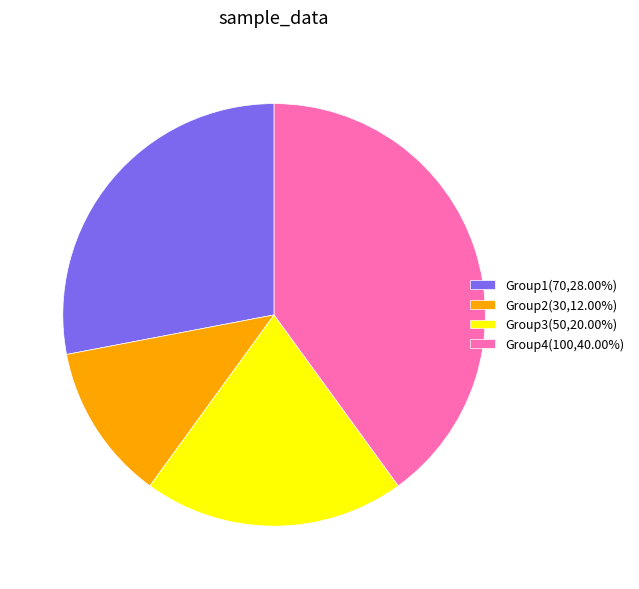

Do Group1(70,28.00%) and Group4(100,40.00%) together represent more than half of the pie?

Yes